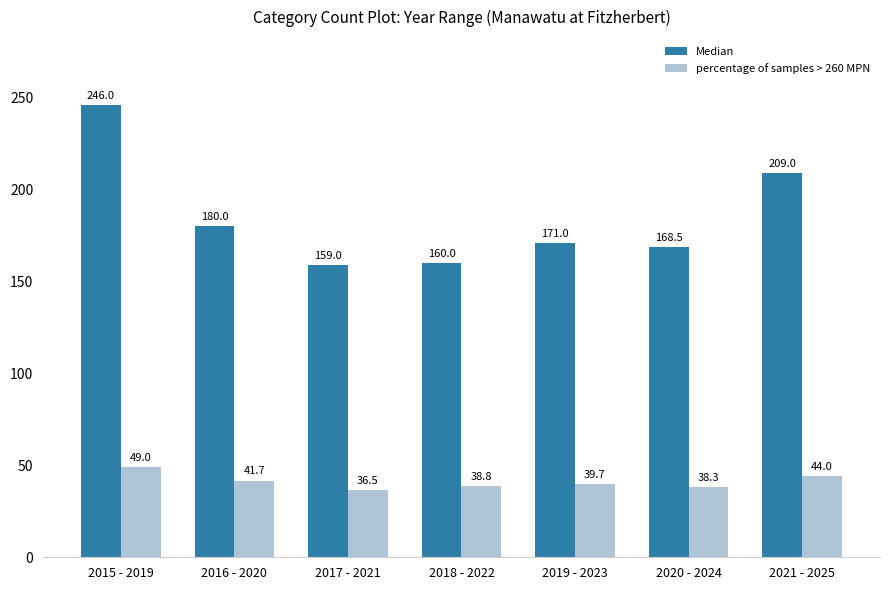

At which category is the sum across all series the highest?

2015 - 2019